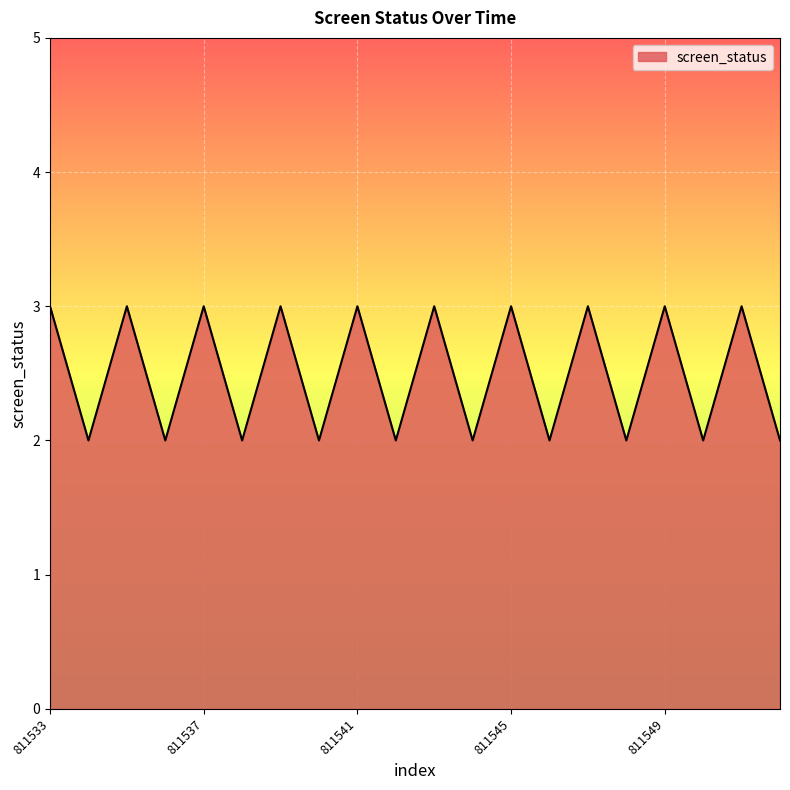

How many distinct data groups are displayed?

1